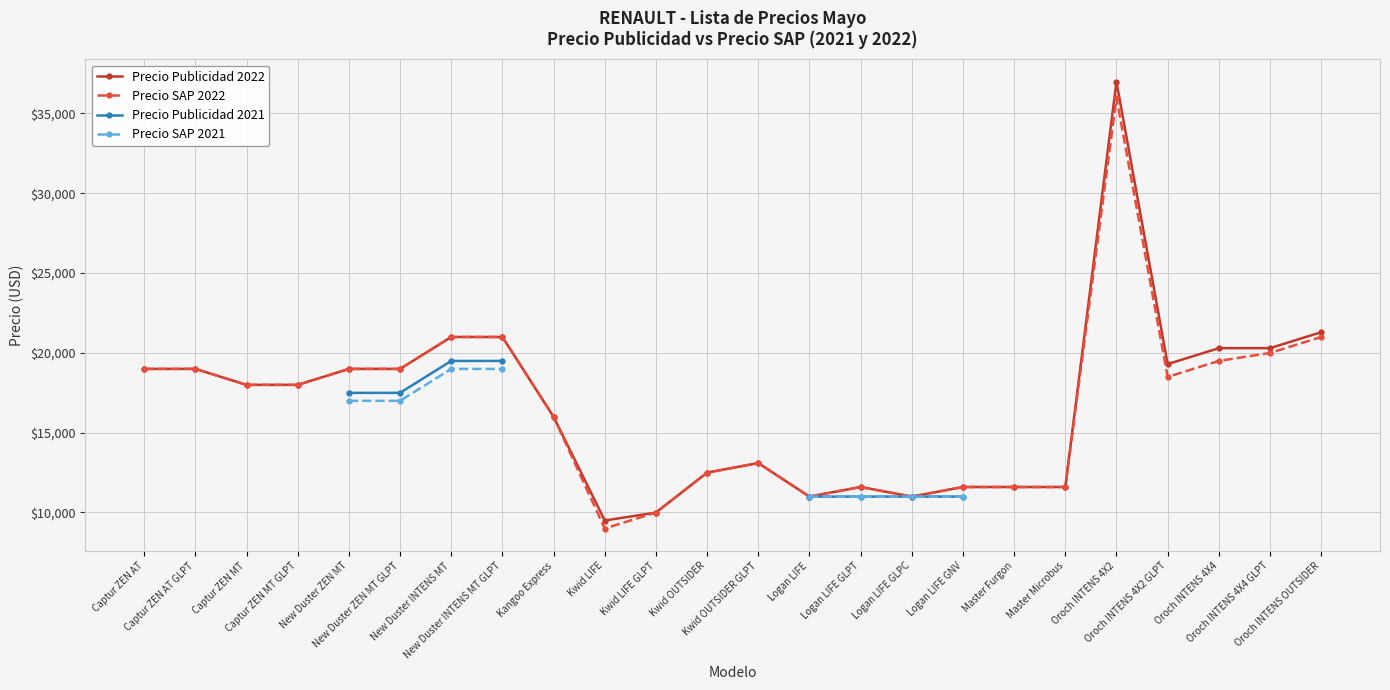

How many interior local peaks does the Precio Publicidad 2022 series have?

3